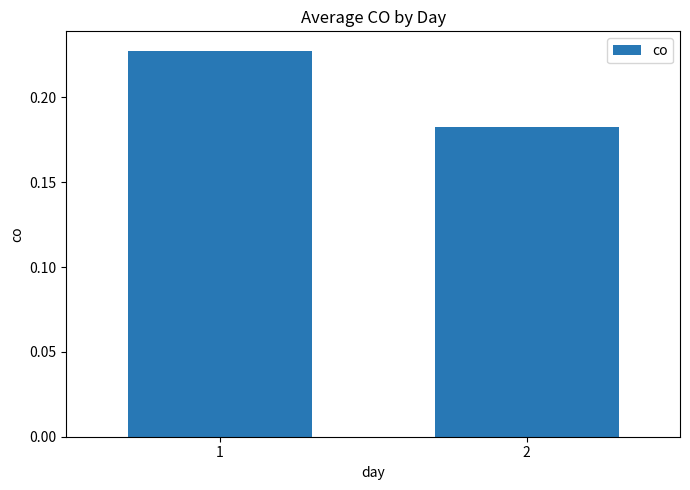

What is the sum of all values?

0.4